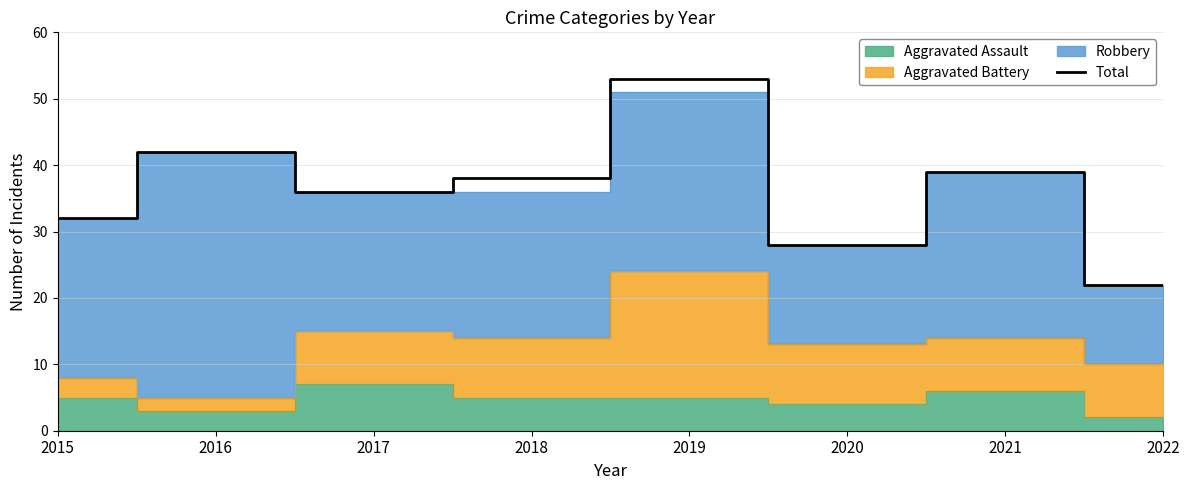

The chart shows a value of 8 at 2020. True or false?

False